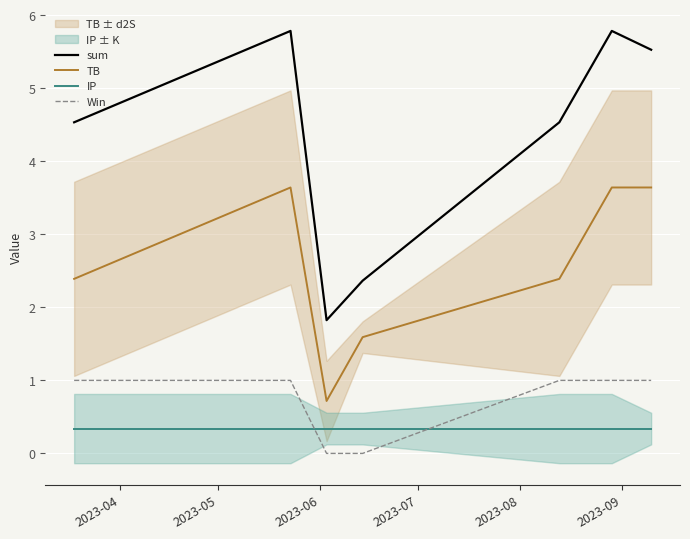

True or false: sum and IP intersect in this chart.

False